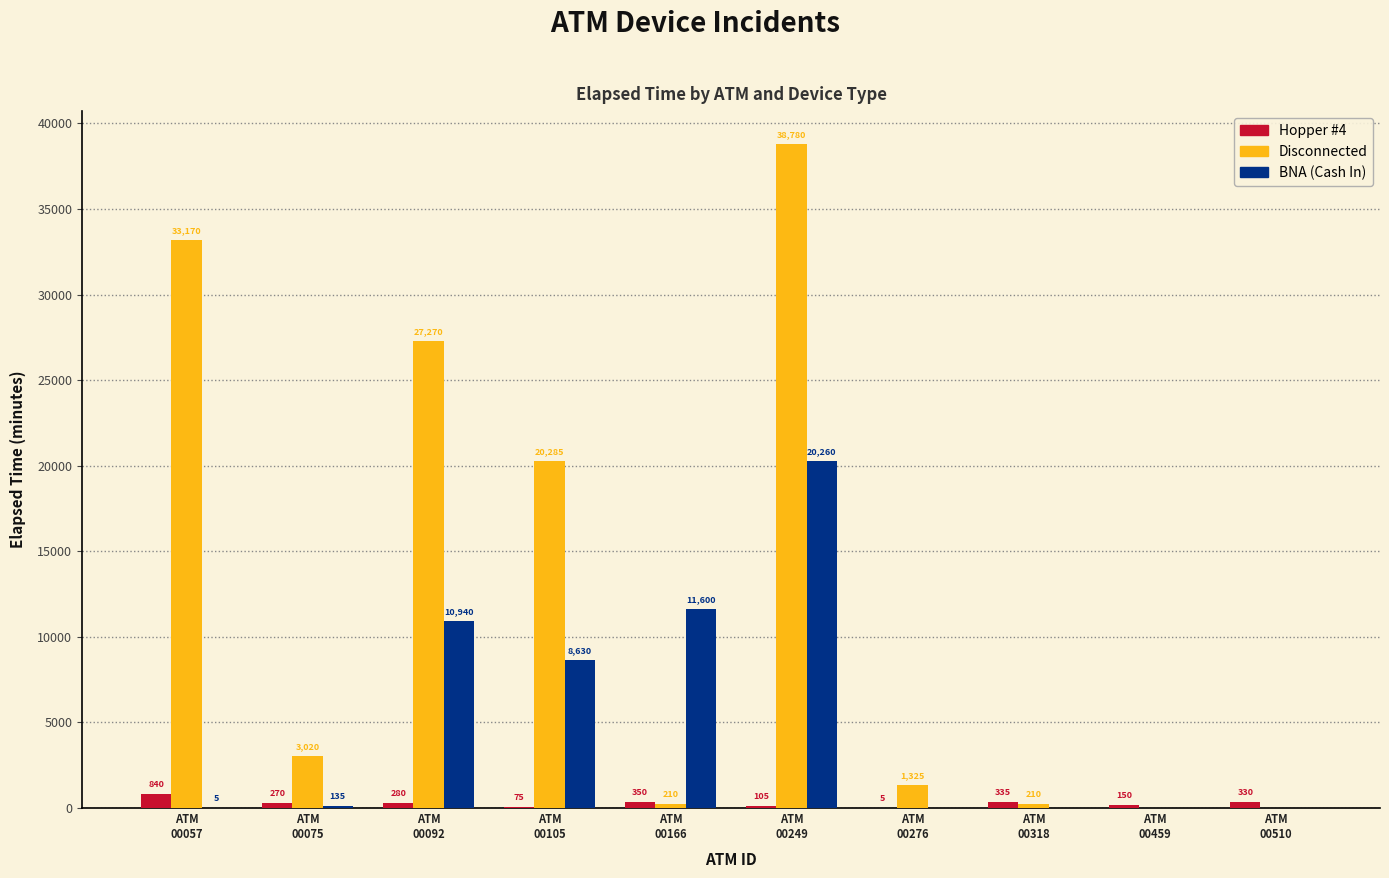

Which series has the largest total across all categories?

Disconnected